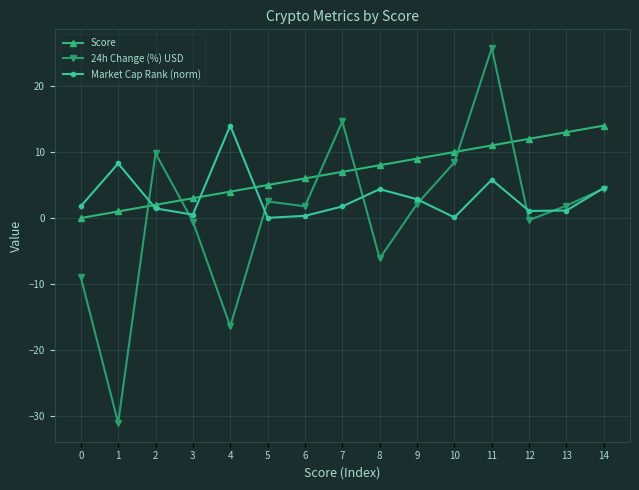

What are all the series names shown in the legend?

Score, 24h Change (%) USD, Market Cap Rank (norm)